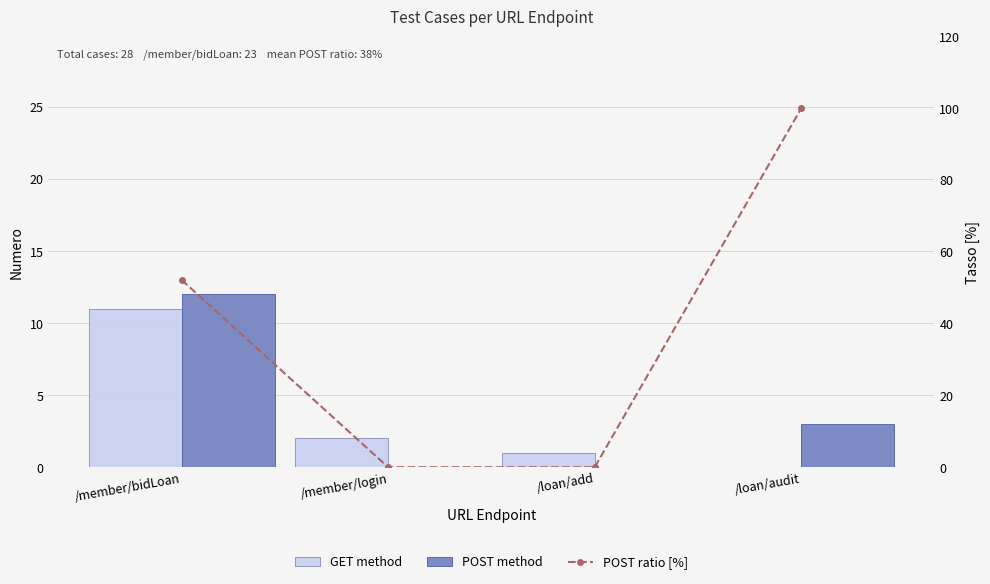

True or false: POST method has a value of 0.0 at /loan/add.

True